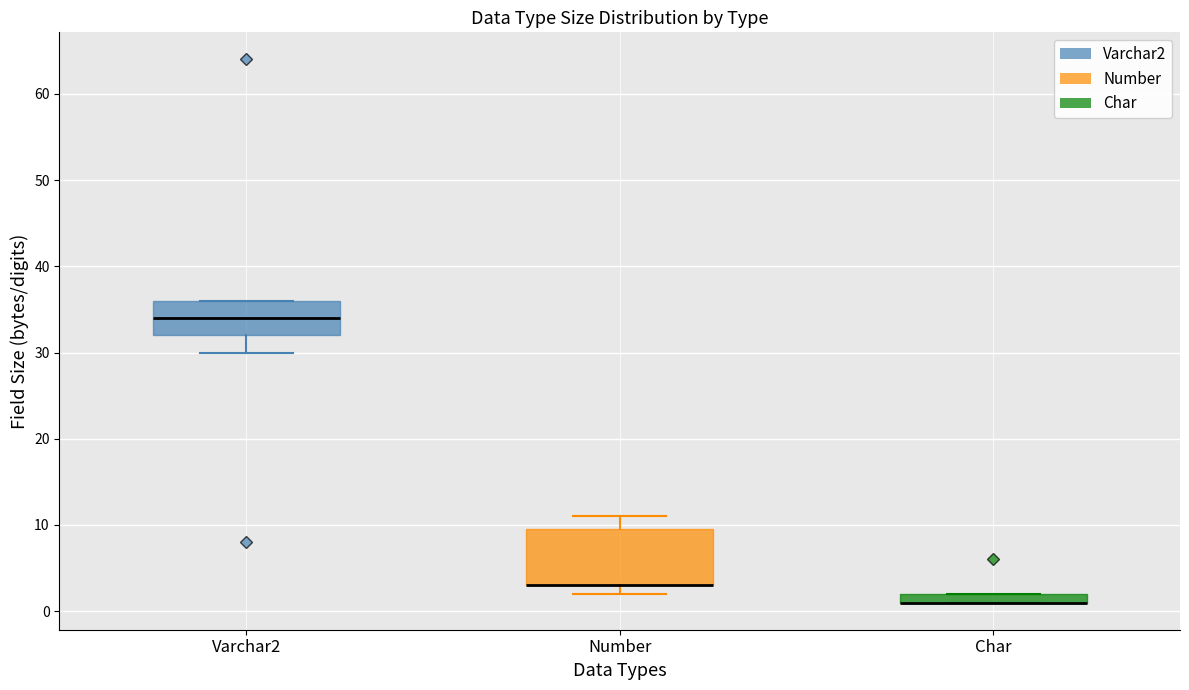

Where does the lower whisker of the box for Varchar2 end on the y-axis? The values are not printed on the chart, so give them approximately, as read against the axis.

30